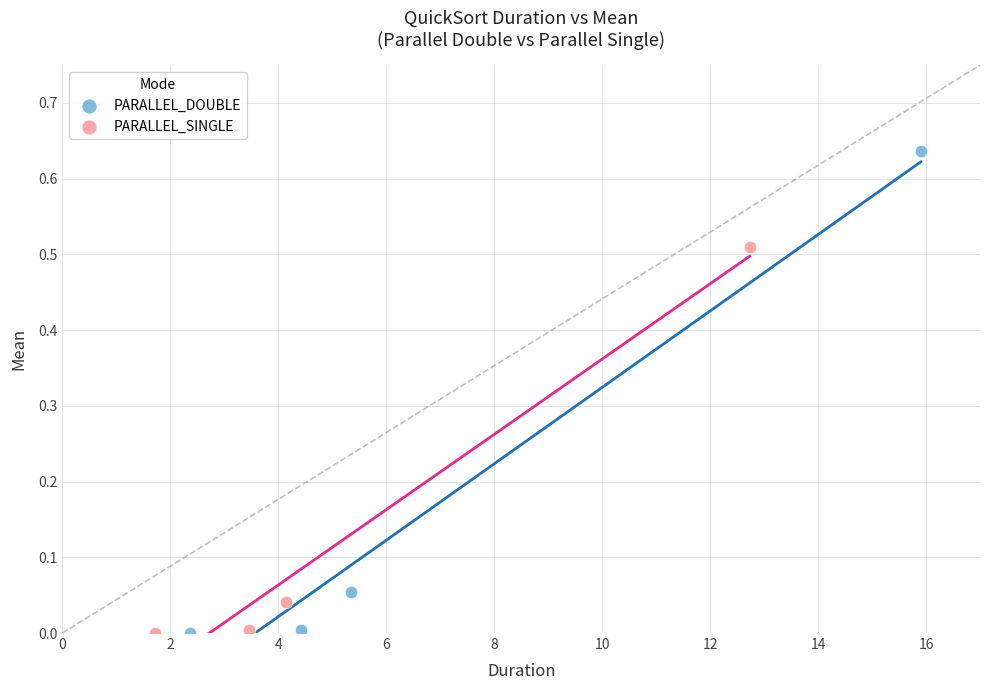

Which series contains the highest Y value?

PARALLEL_DOUBLE